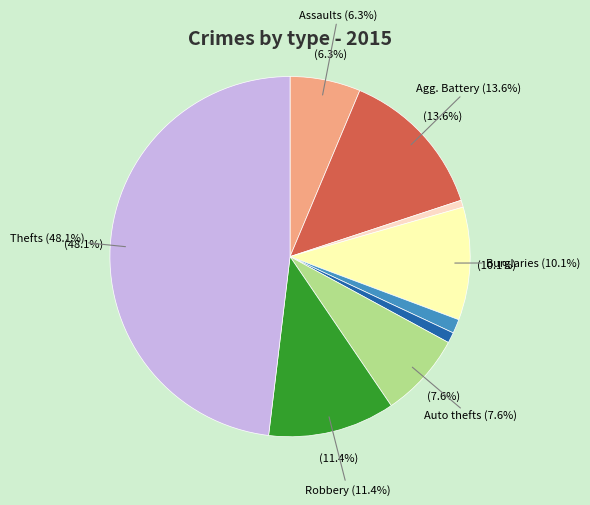

To the nearest percent, what is the combined percentage of Homicide and Theft?

49%